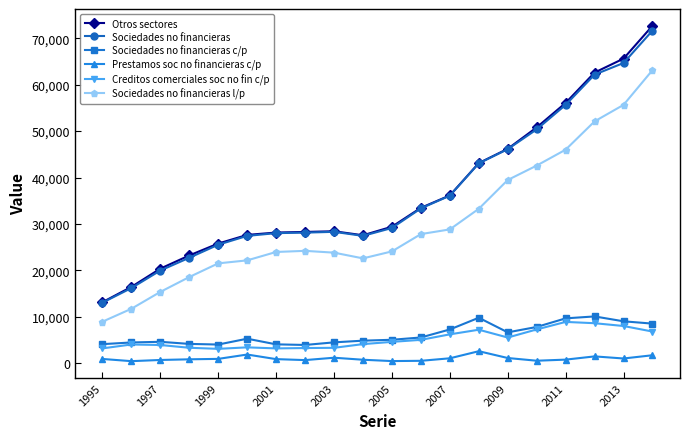

True or false: Creditos comerciales soc no fin c/p and Sociedades no financieras cross at least once.

False